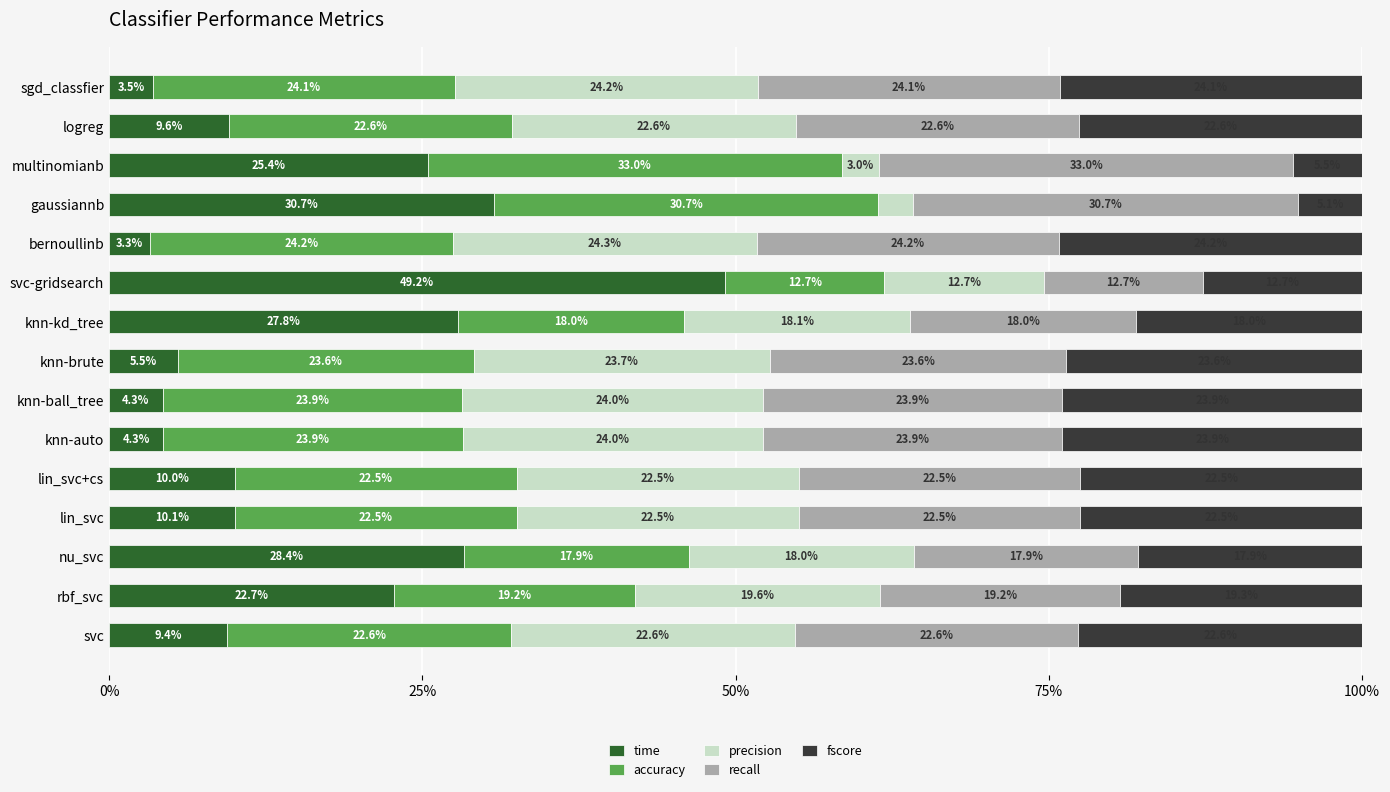

What are all the series names shown in the legend?

time, accuracy, precision, recall, fscore